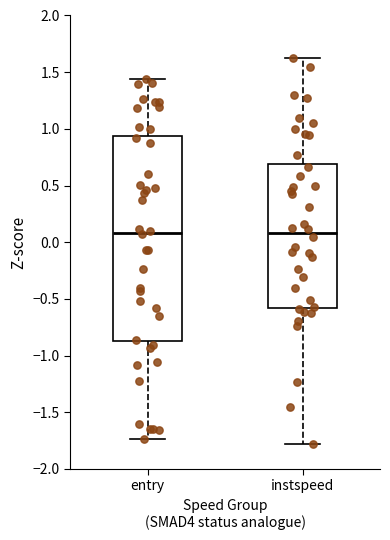

Reading left to right, transcribe this box plot: for each box, give where its median line is, the range the box spans, and where its two whiskers end, as read against the y-axis. The values are not printed on the chart, so give them approximately, as read against the axis.

entry: median 0.10, box -0.85 to 0.95, whiskers -1.75 to 1.45
instspeed: median 0.10, box -0.60 to 0.70, whiskers -1.80 to 1.65